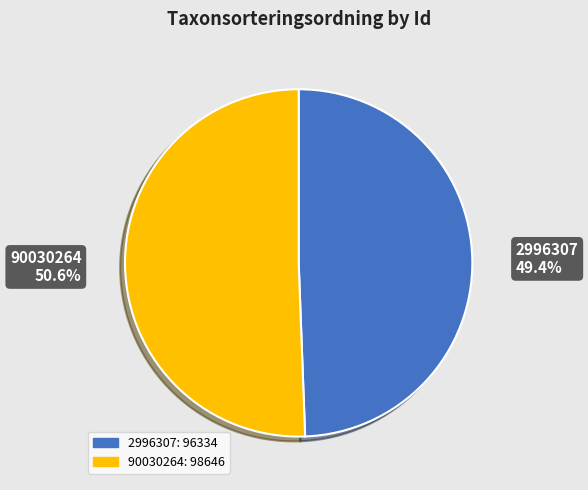

True or false: 2996307 accounts for 49% of the total.

True